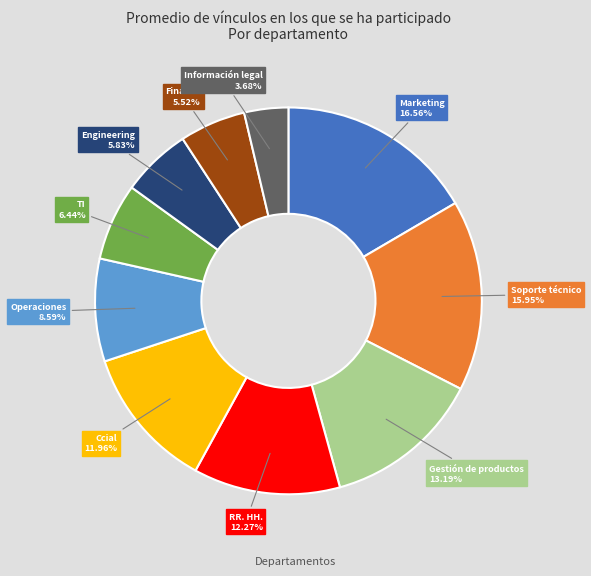

Is there any slice that represents more than half of the pie?

No